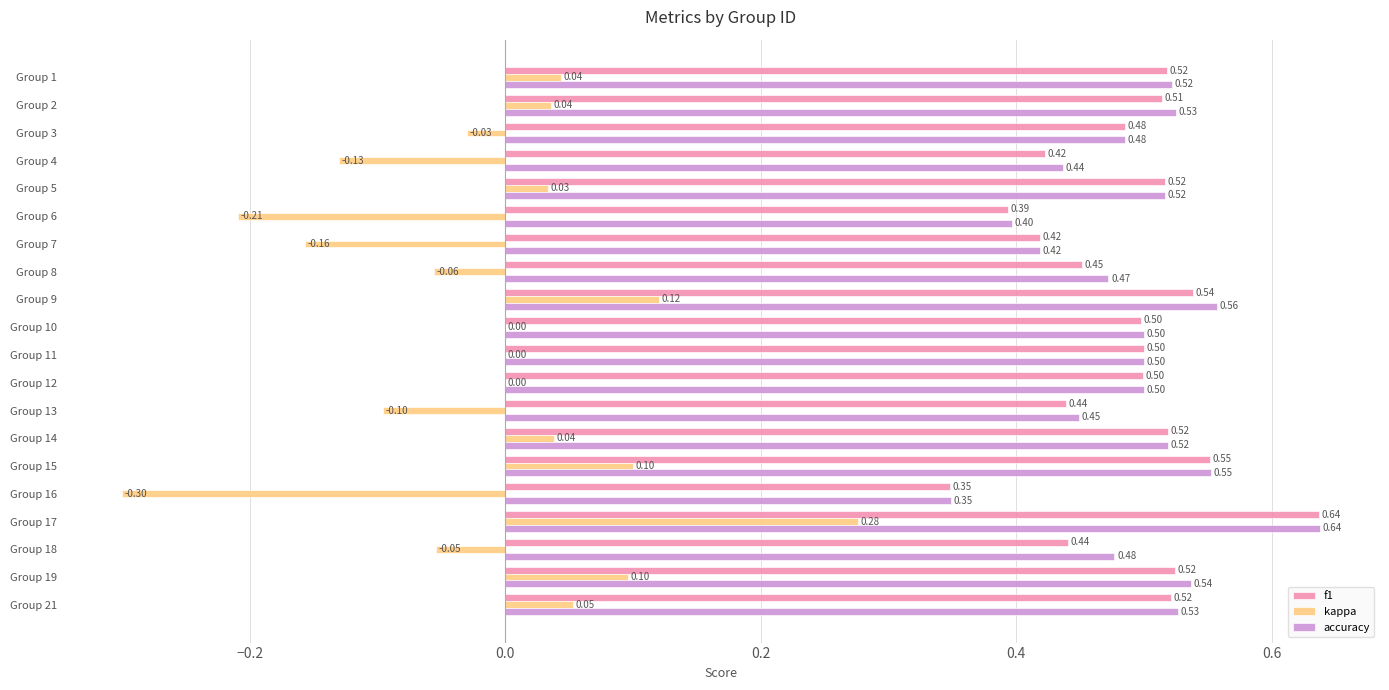

Which series has the widest spread of values?

kappa